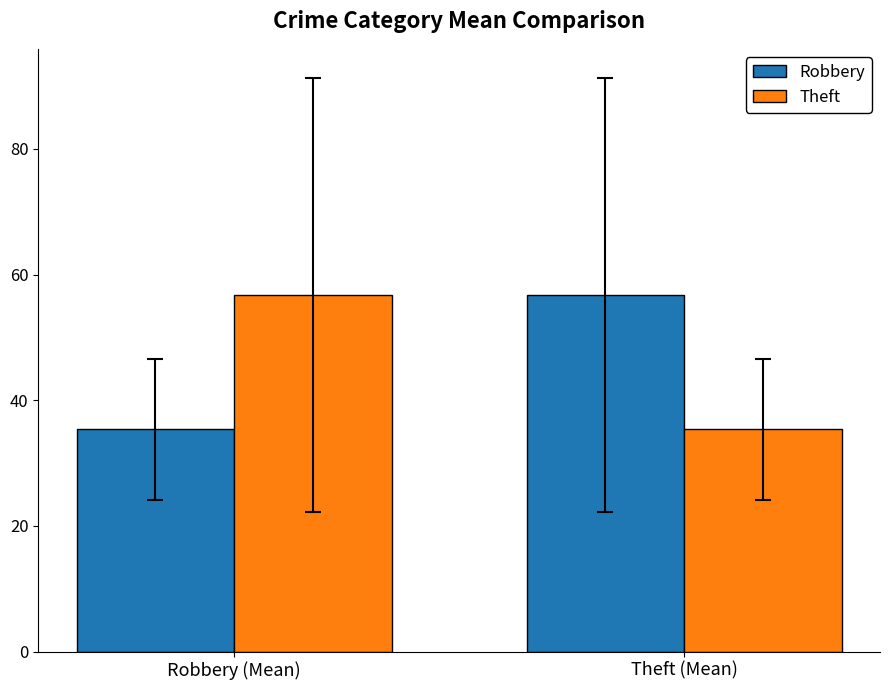

The value of Theft at Robbery (Mean) is 56.8. True or false?

True